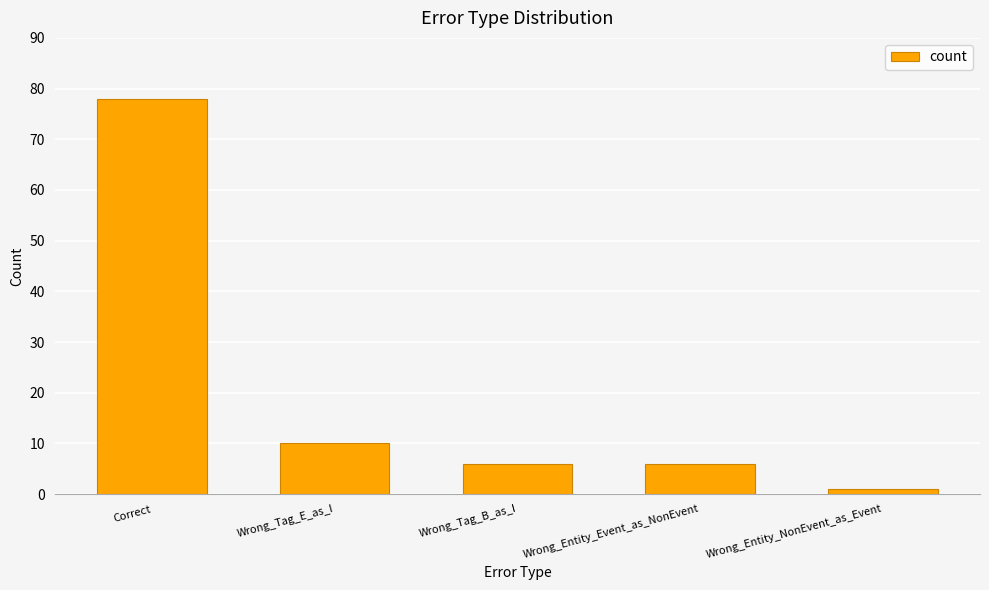

What is the change in value from Correct to Wrong_Tag_B_as_I?

-72